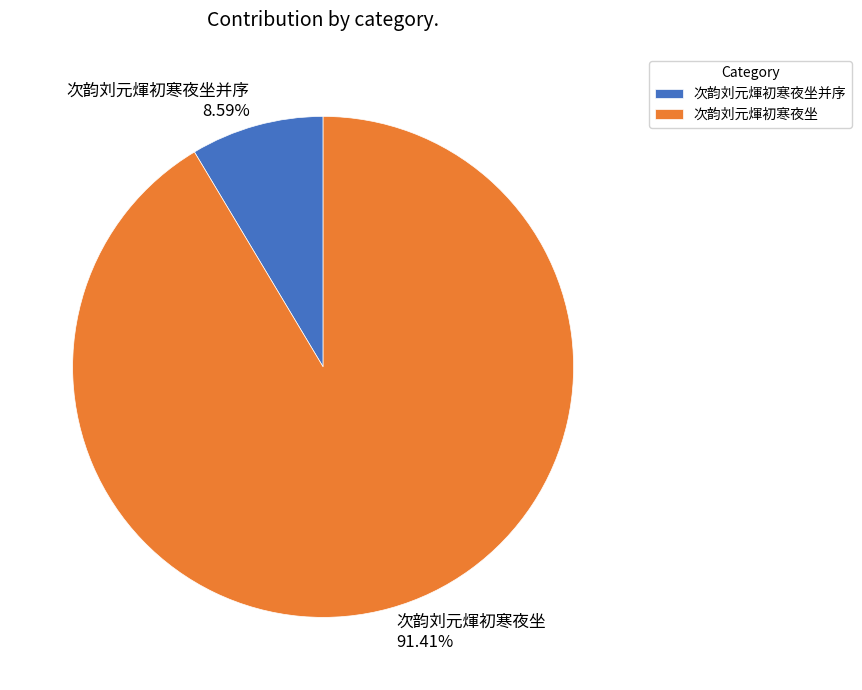

To the nearest percent, what portion does 次韵刘元煇初寒夜坐并序 represent?

9%